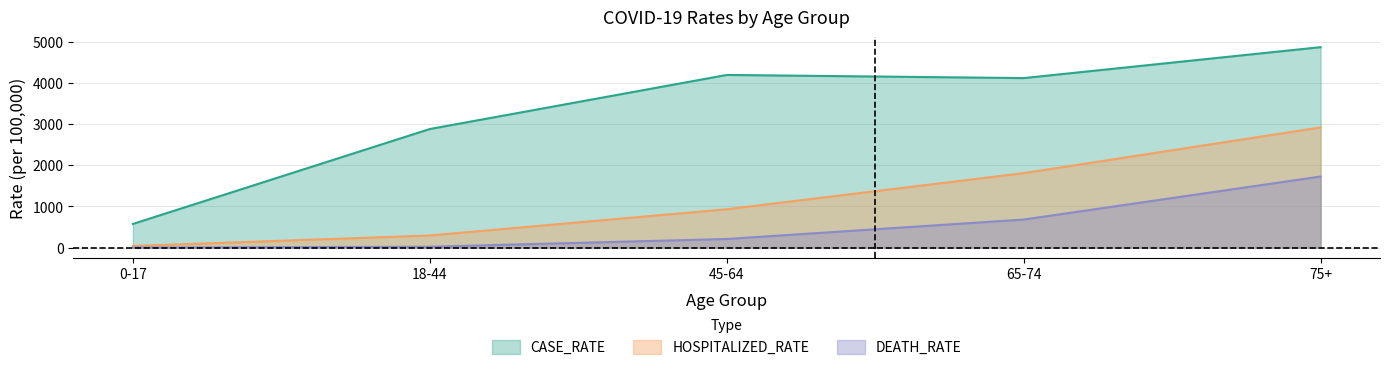

The value of DEATH_RATE at 45-64 is 339.0. True or false?

False